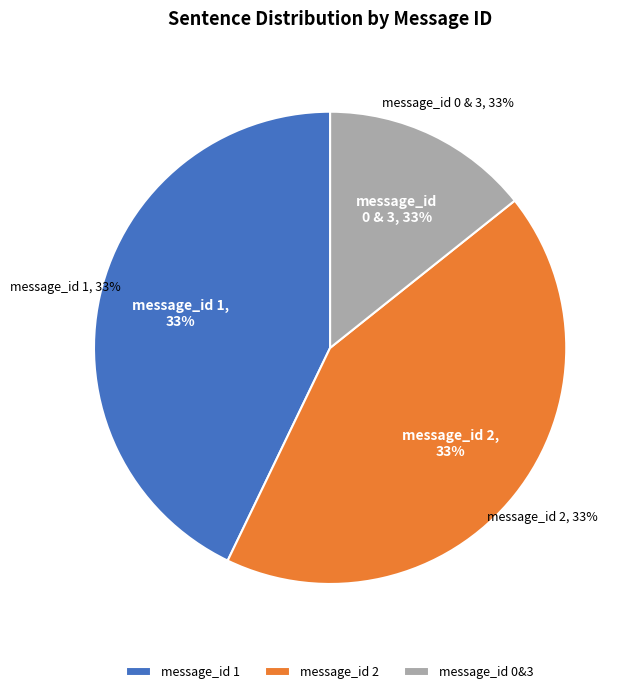

To the nearest percent, what is the difference between the largest and smallest slice percentages?

29%